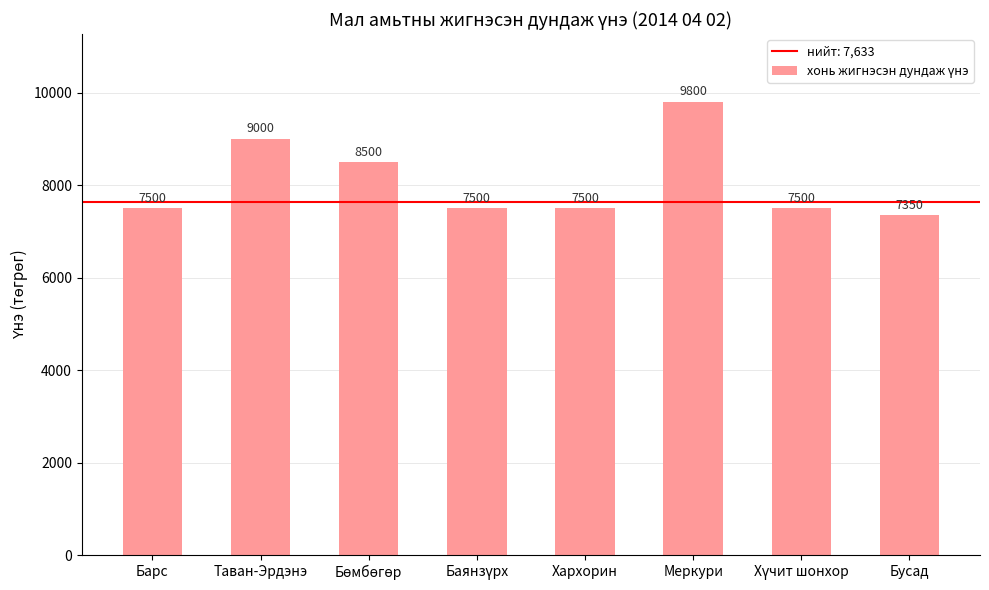

What is the label of the 1st bar from the left?

Барс